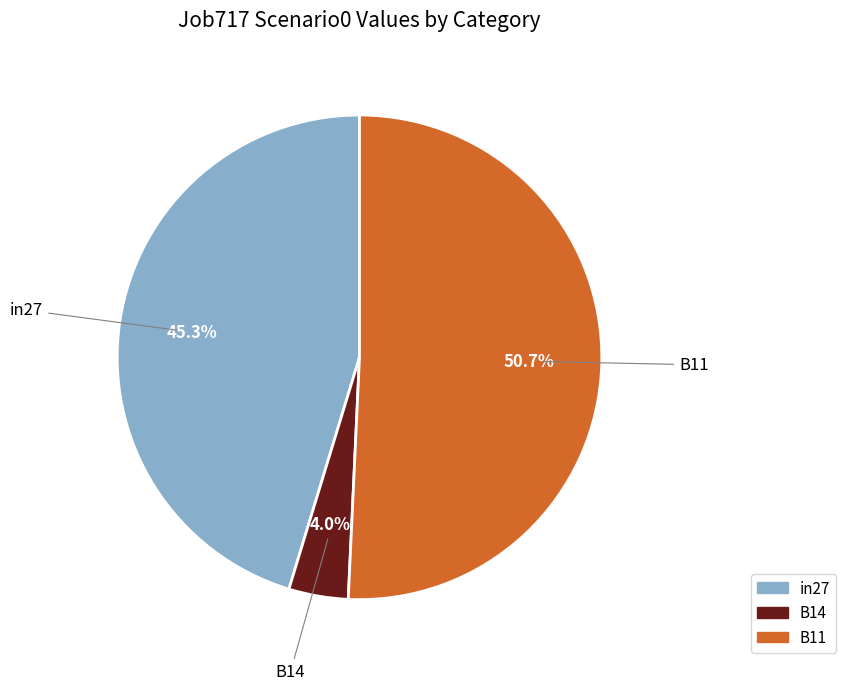

Which slice represents more than half of the pie?

B11